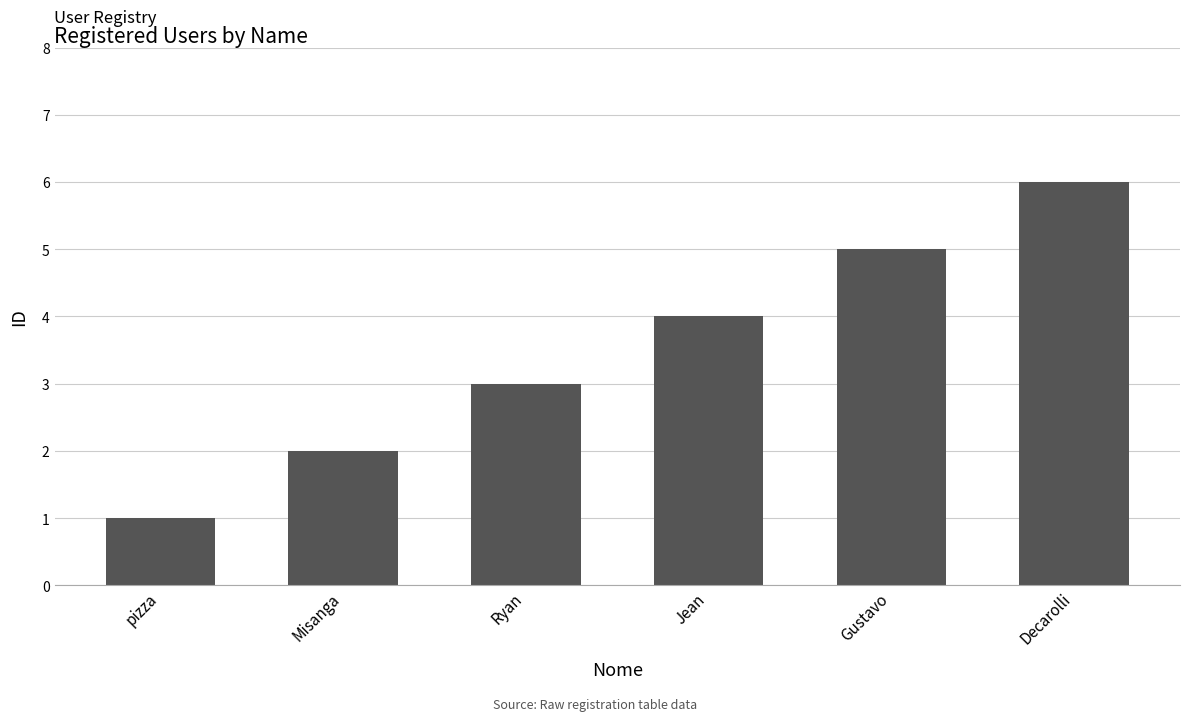

What is the change in value from Misanga to Gustavo?

+3